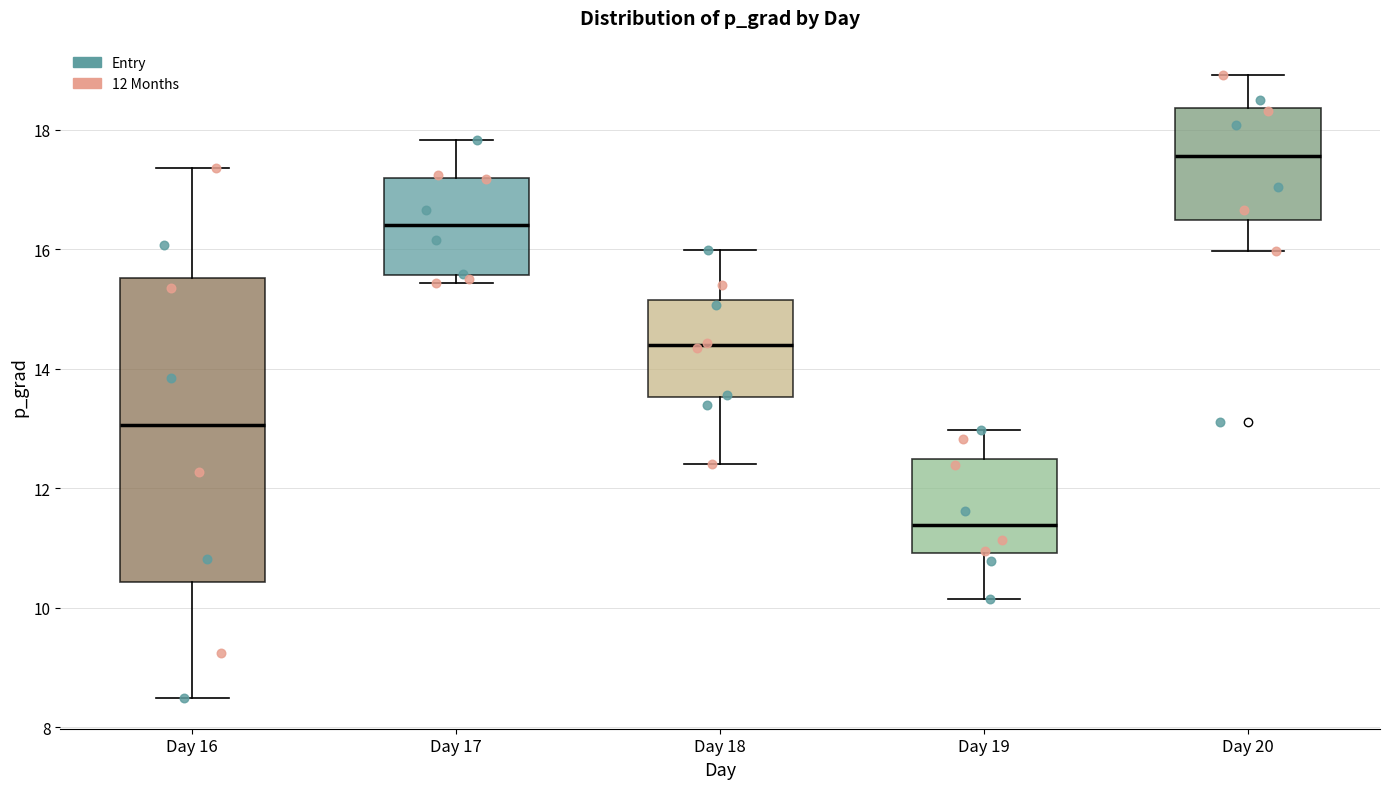

Reading left to right, read every box against the y-axis: the position of its median line, the range the box covers, and the ends of its whiskers. The values are not printed on the chart, so give them approximately, as read against the axis.

Day 16: median 13.0, box 10.4 to 15.6, whiskers 8.4 to 17.4
Day 17: median 16.4, box 15.6 to 17.2, whiskers 15.4 to 17.8
Day 18: median 14.4, box 13.6 to 15.2, whiskers 12.4 to 16.0
Day 19: median 11.4, box 11.0 to 12.4, whiskers 10.2 to 13.0
Day 20: median 17.6, box 16.4 to 18.4, whiskers 16.0 to 19.0